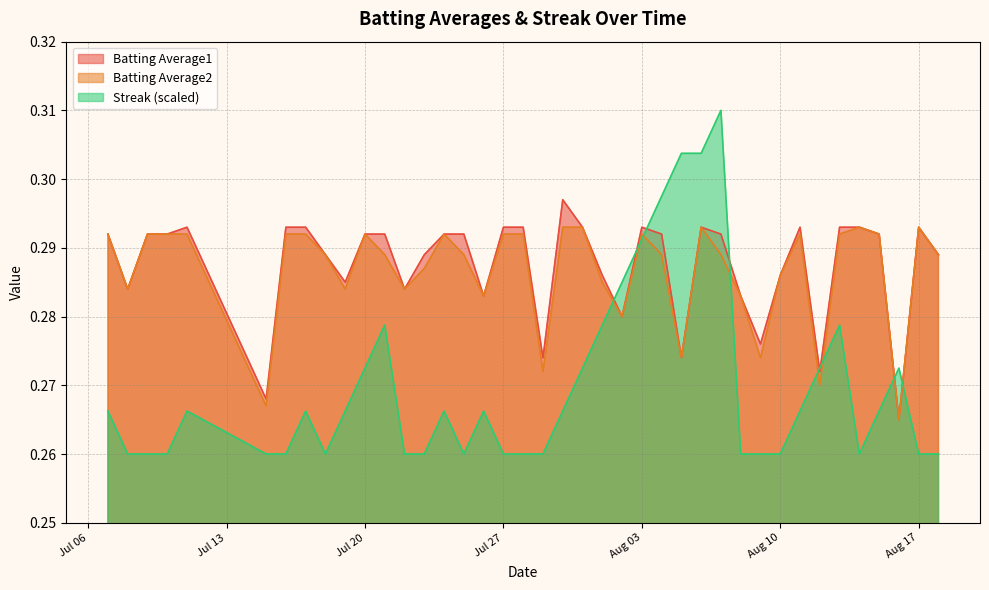

List the series in order of their peak value, highest first.

Streak (scaled), Batting Average1, Batting Average2